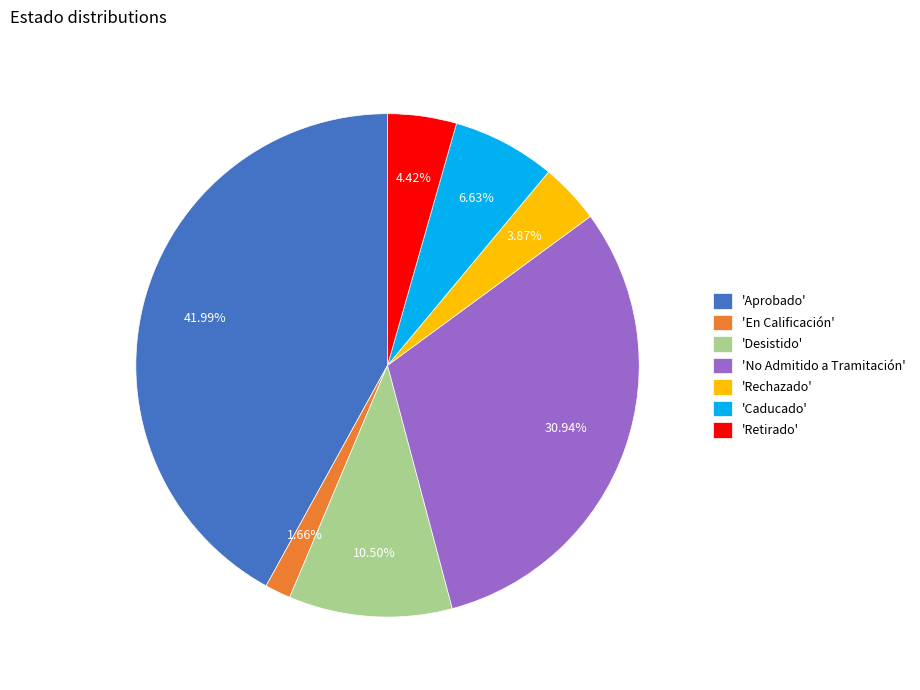

How many slices are in this pie chart?

7